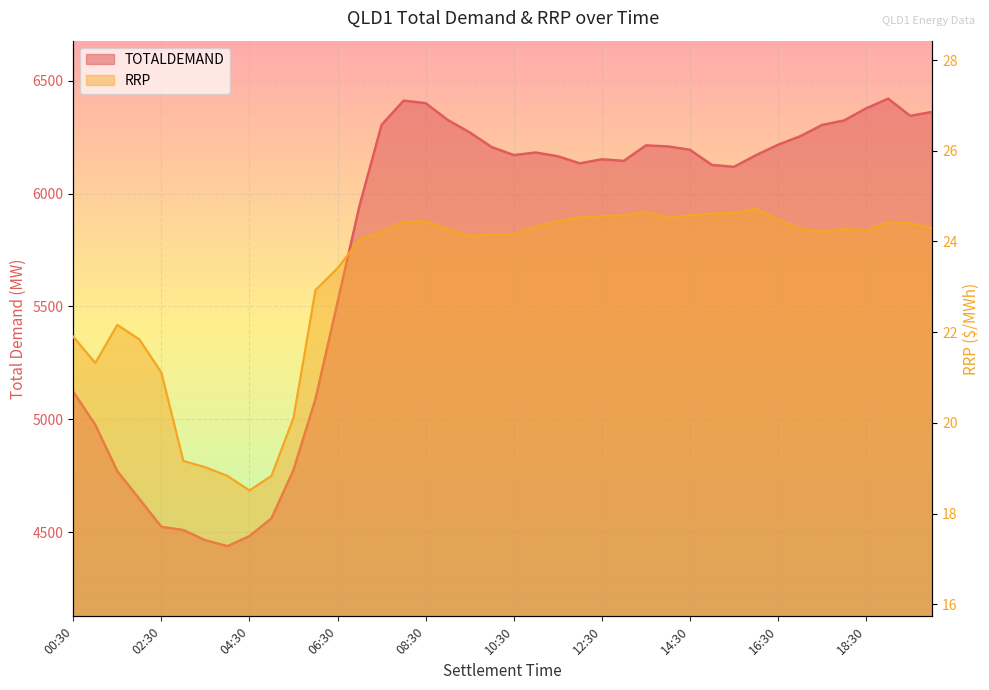

How many categories are shown in the chart?

40